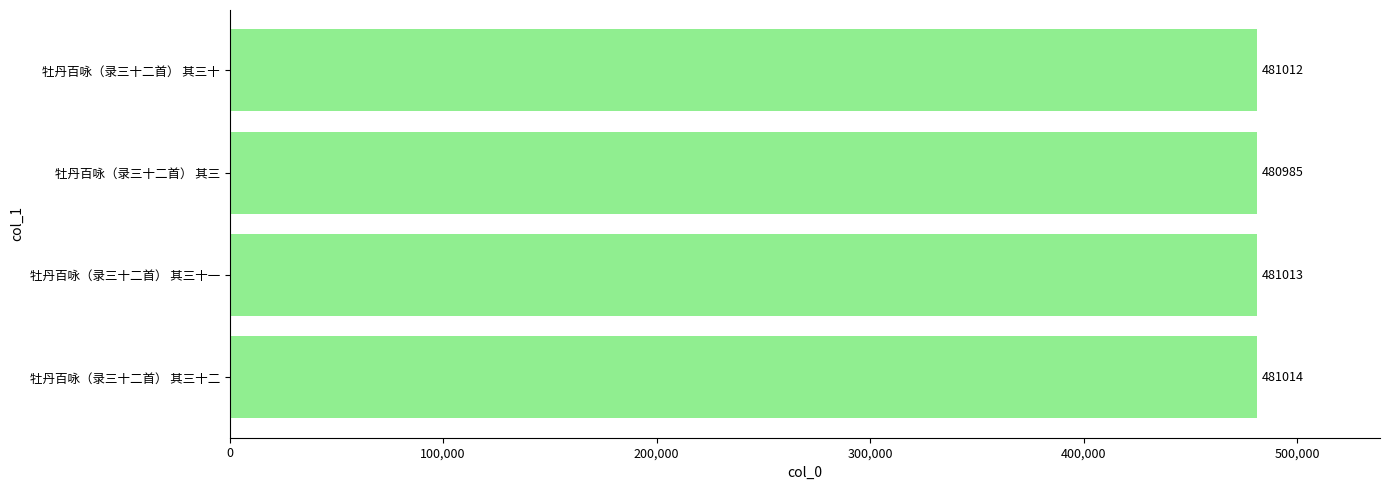

Rank the categories by value from lowest to highest.

牡丹百咏（录三十二首） 其三, 牡丹百咏（录三十二首） 其三十, 牡丹百咏（录三十二首） 其三十一, 牡丹百咏（录三十二首） 其三十二